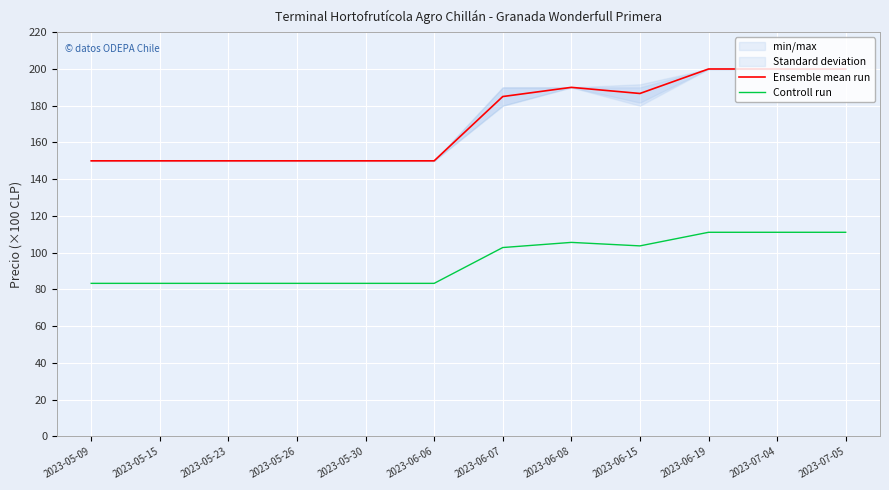

Where is the first local maximum for Controll run?

2023-06-08